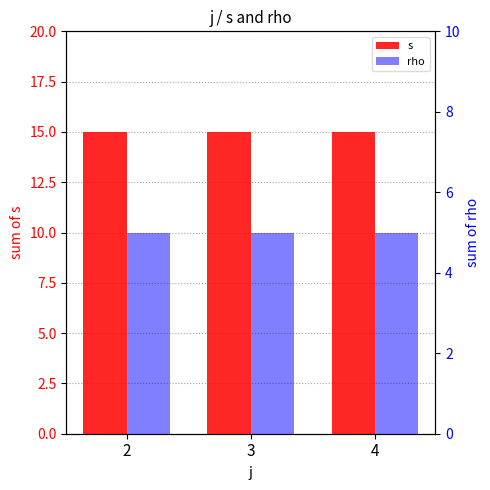

True or false: rho has a value of 5 at 2.

True